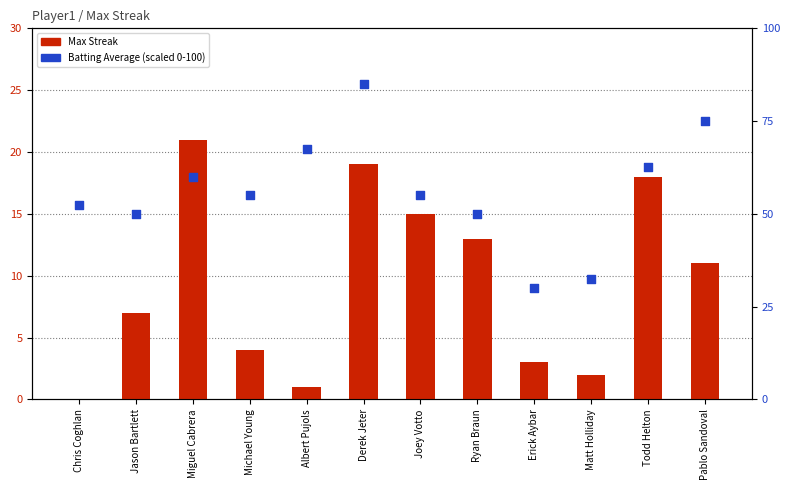

Is the value of Max Streak at Todd Helton greater than the value of Batting Average (scaled) at Miguel Cabrera?

No